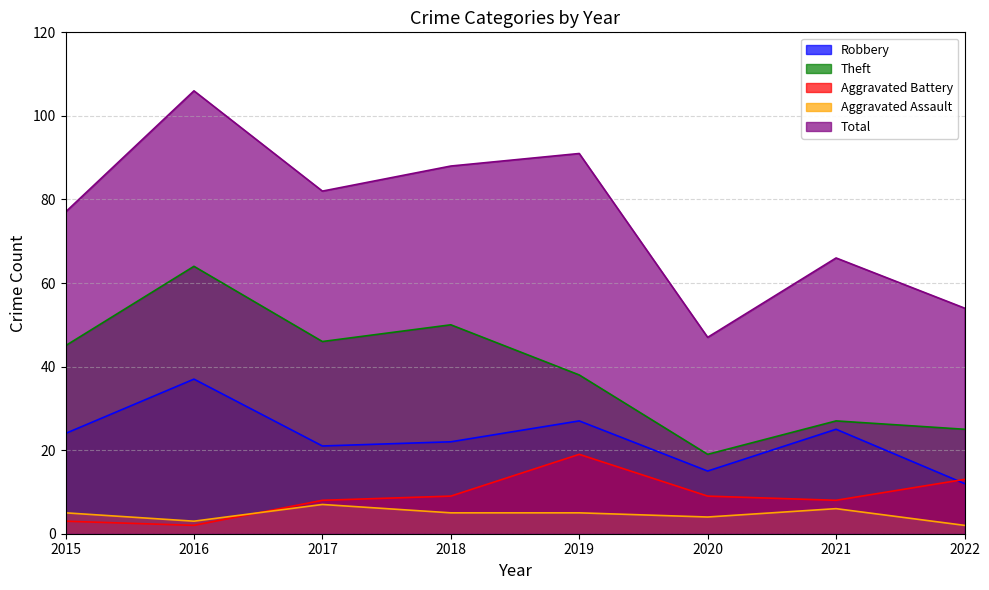

Between 2018 and 2016, which is larger?

2016